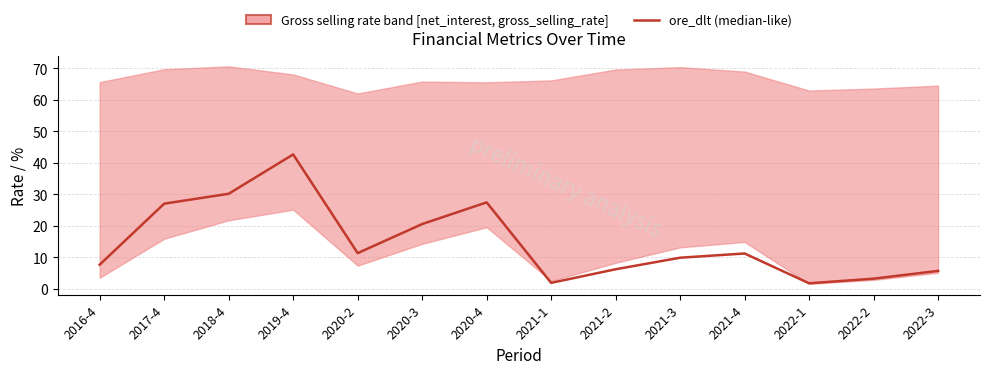

What is the difference between the values at 2020-4 and 2018-4?

2.7